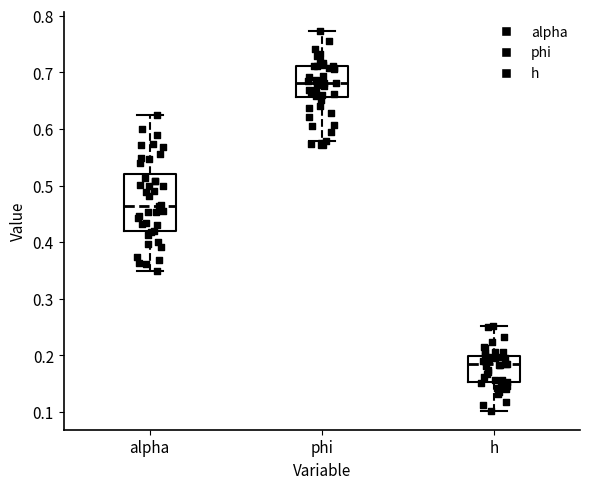

Reading left to right, transcribe this box plot: for each box, give where its median line is, the range the box spans, and where its two whiskers end, as read against the y-axis. The values are not printed on the chart, so give them approximately, as read against the axis.

alpha: median 0.46, box 0.42 to 0.52, whiskers 0.35 to 0.62
phi: median 0.68, box 0.66 to 0.71, whiskers 0.58 to 0.77
h: median 0.18, box 0.15 to 0.20, whiskers 0.10 to 0.25